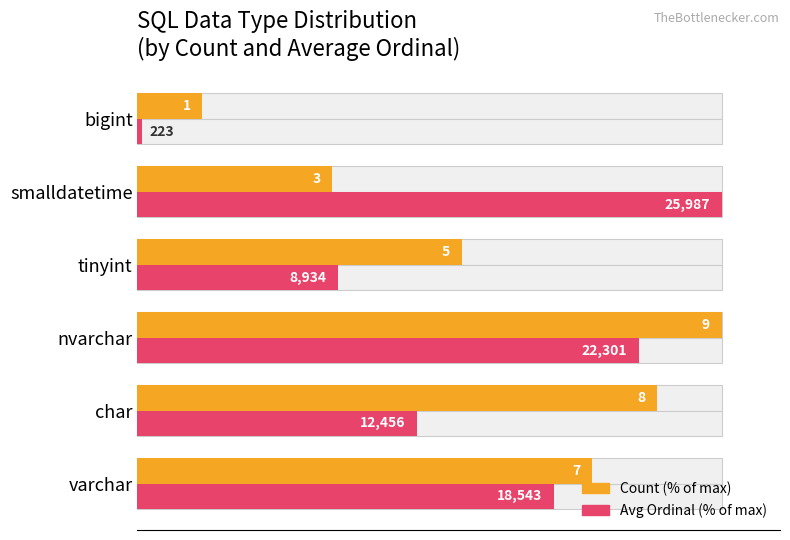

What is the difference between the maximum and second lowest values in the Count (% of max) series?

66.7